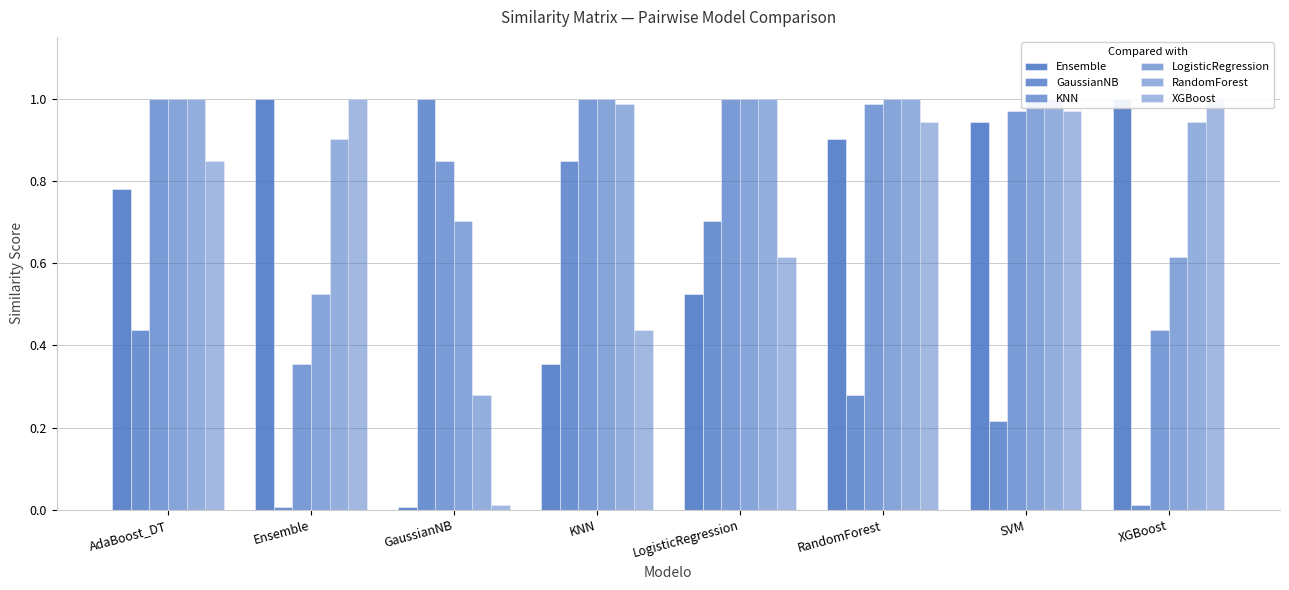

Rank the series at AdaBoost_DT from lowest to highest value.

GaussianNB, Ensemble, XGBoost, KNN, LogisticRegression, RandomForest